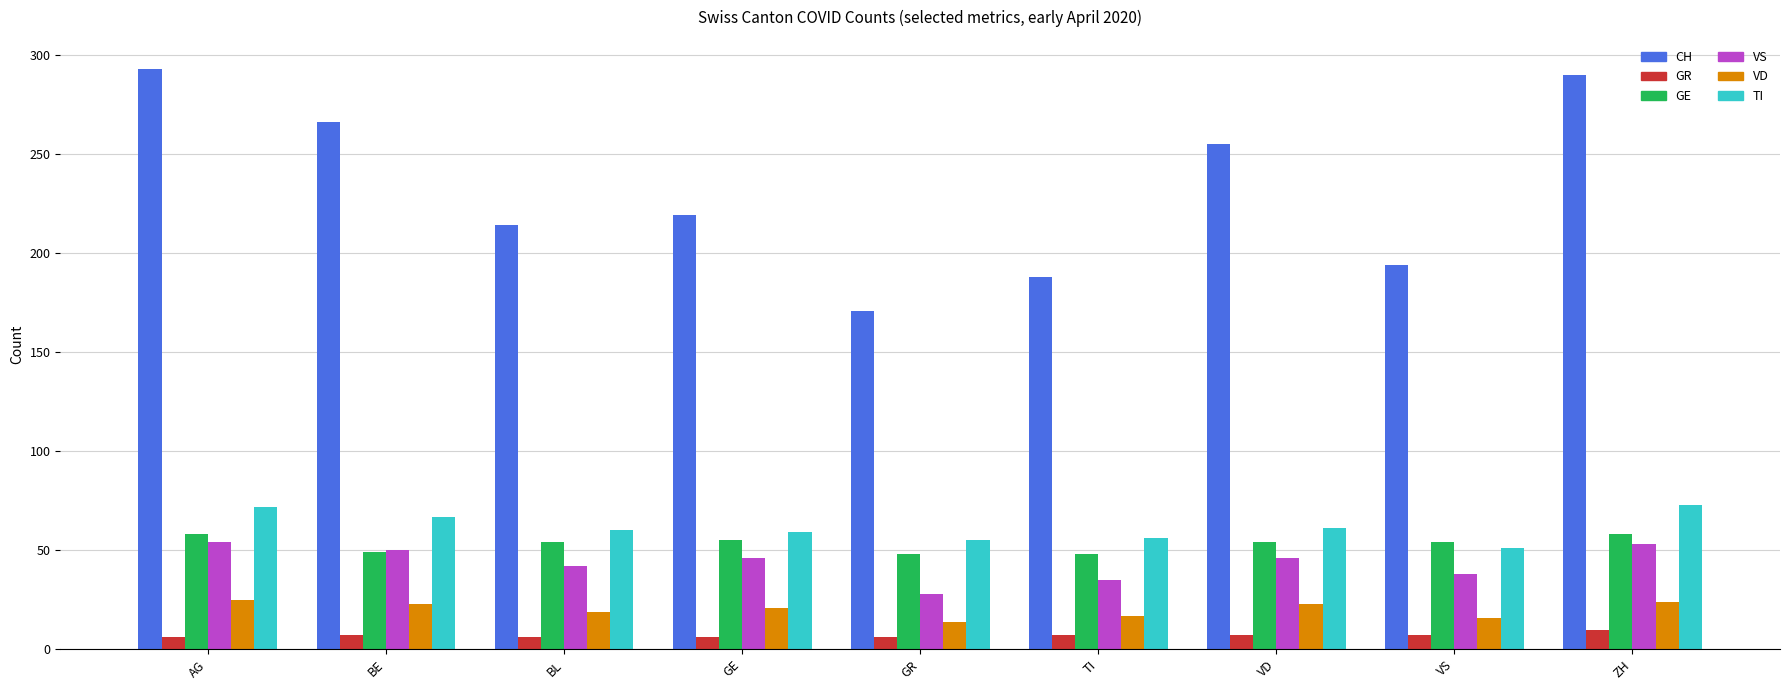

How many bars are there in total?

54